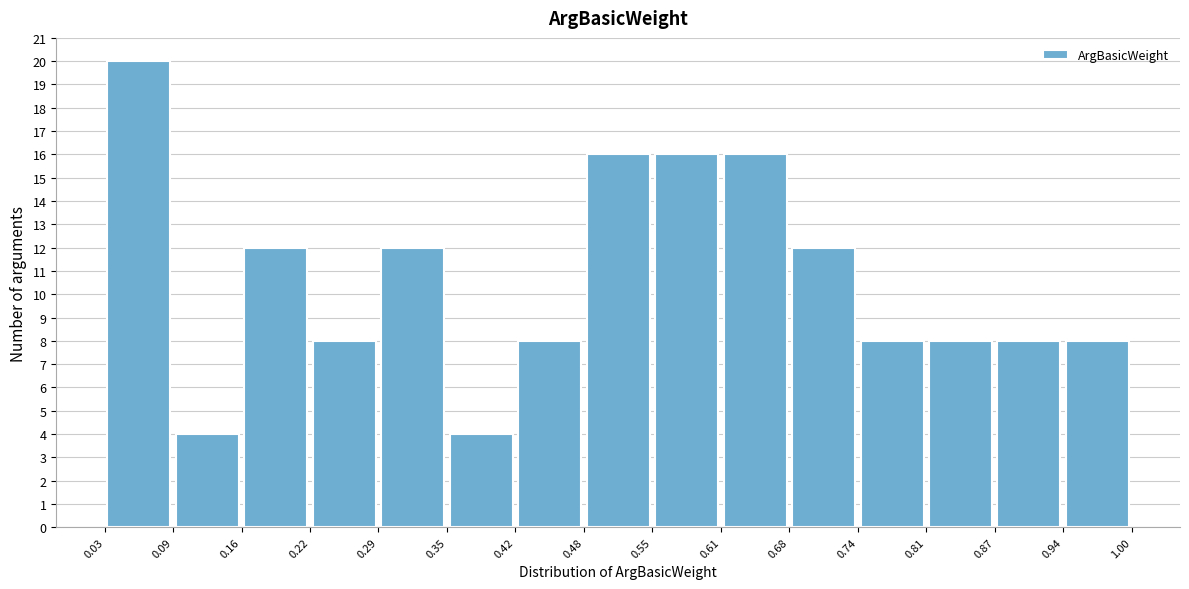

How tall is the bar that spans 0.16 to 0.22 on the x-axis? The values are not printed on the chart, so give them approximately, as read against the axis.

12